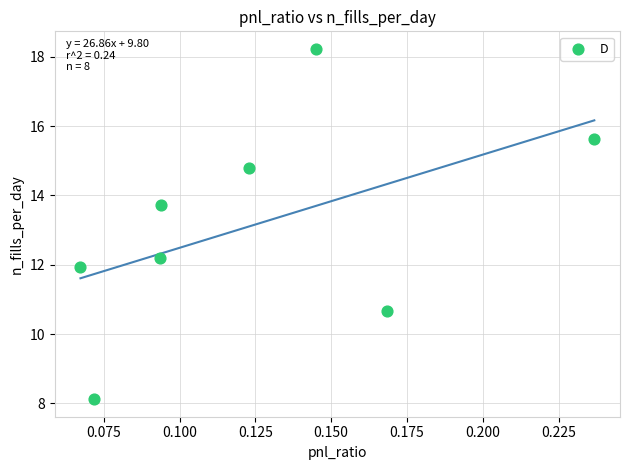

What is the range of Y values (max minus min)?

10.1